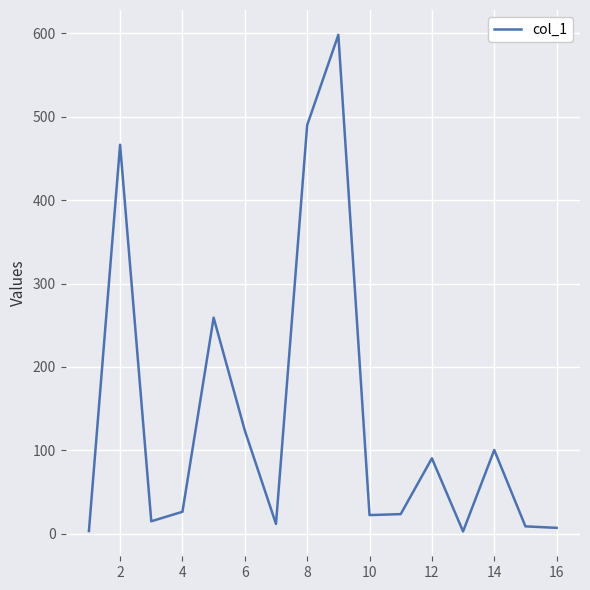

What is the greatest value displayed?

598.3